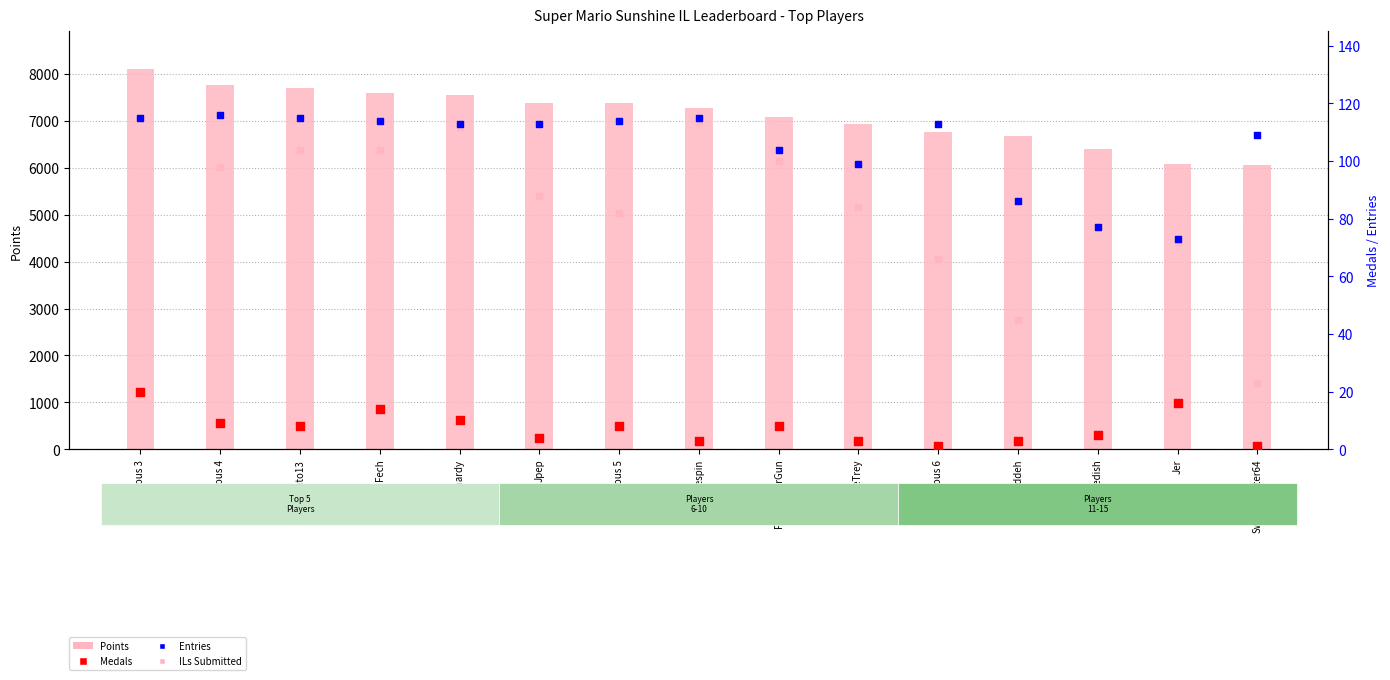

What are all the series names shown in the legend?

Points, Medals, Entries, ILs Submitted